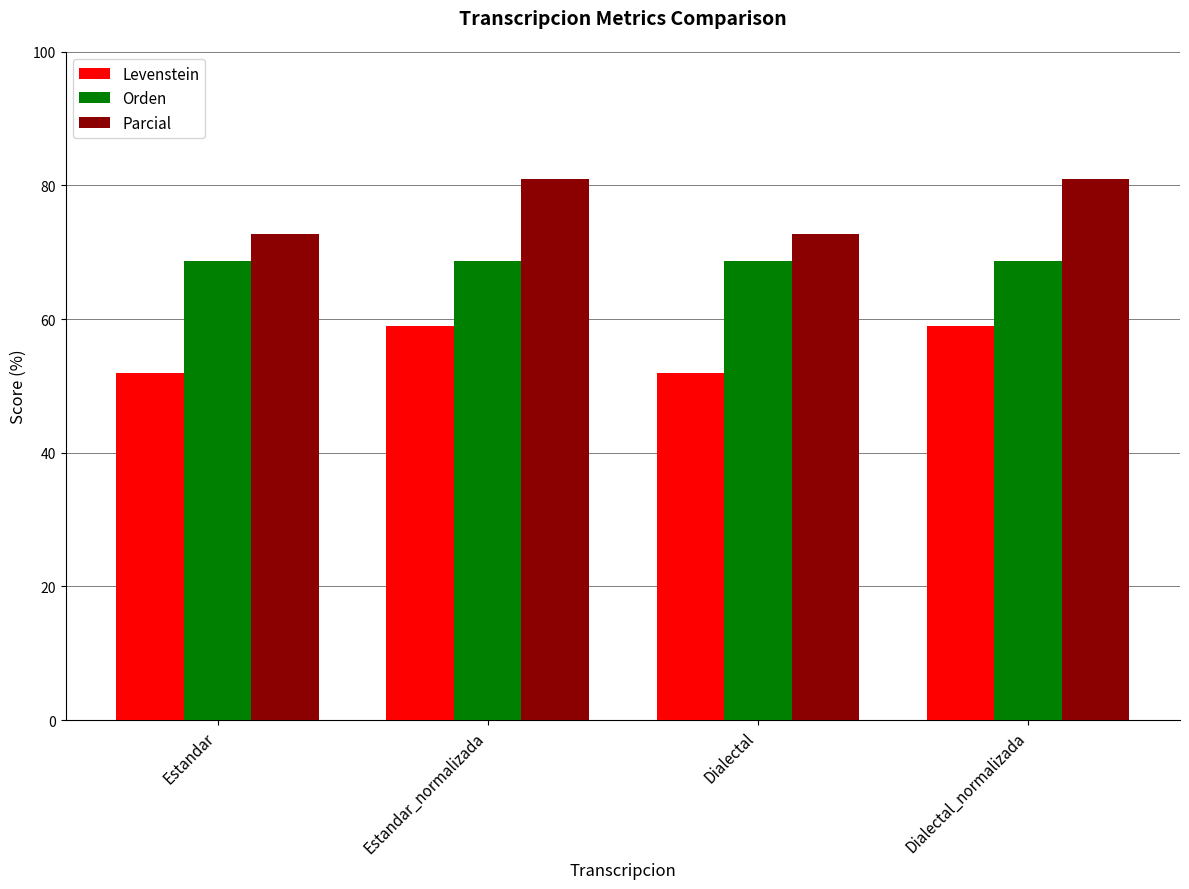

The value of Levenstein at Dialectal_normalizada is 88.3. True or false?

False